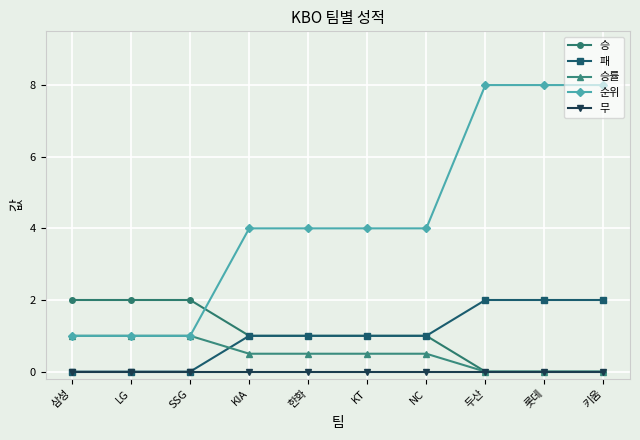

Does the chart display data point markers on the line(s)?

Yes